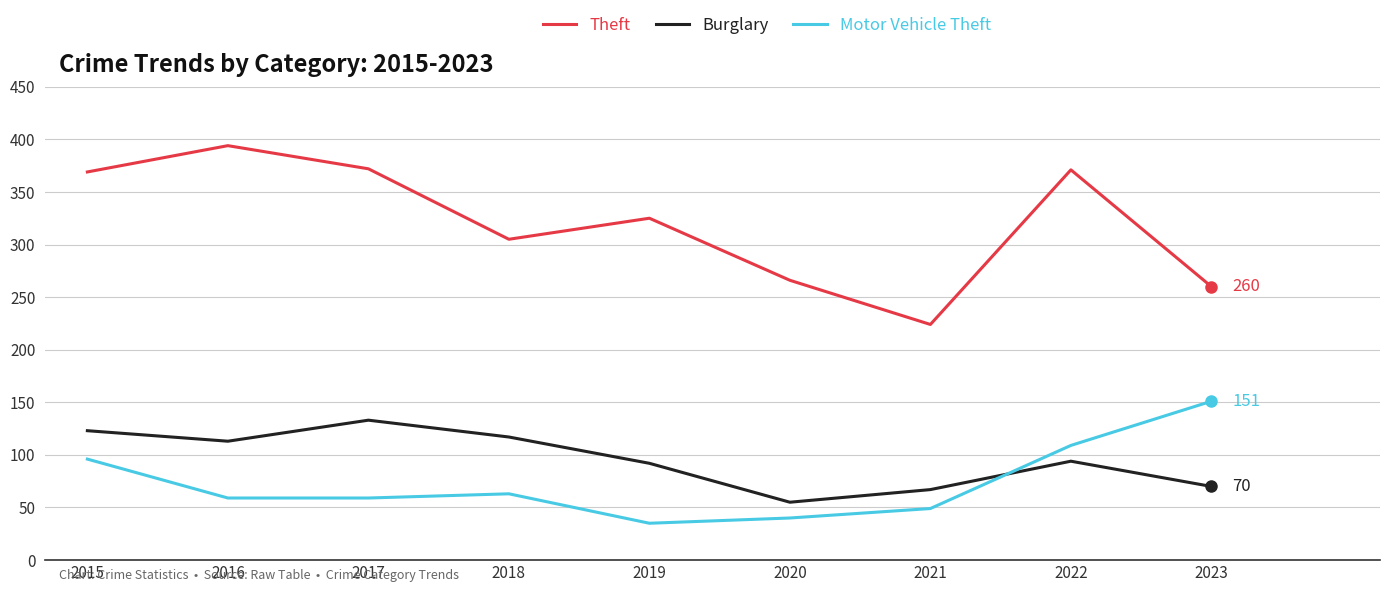

Where is the first local minimum for Theft?

2018